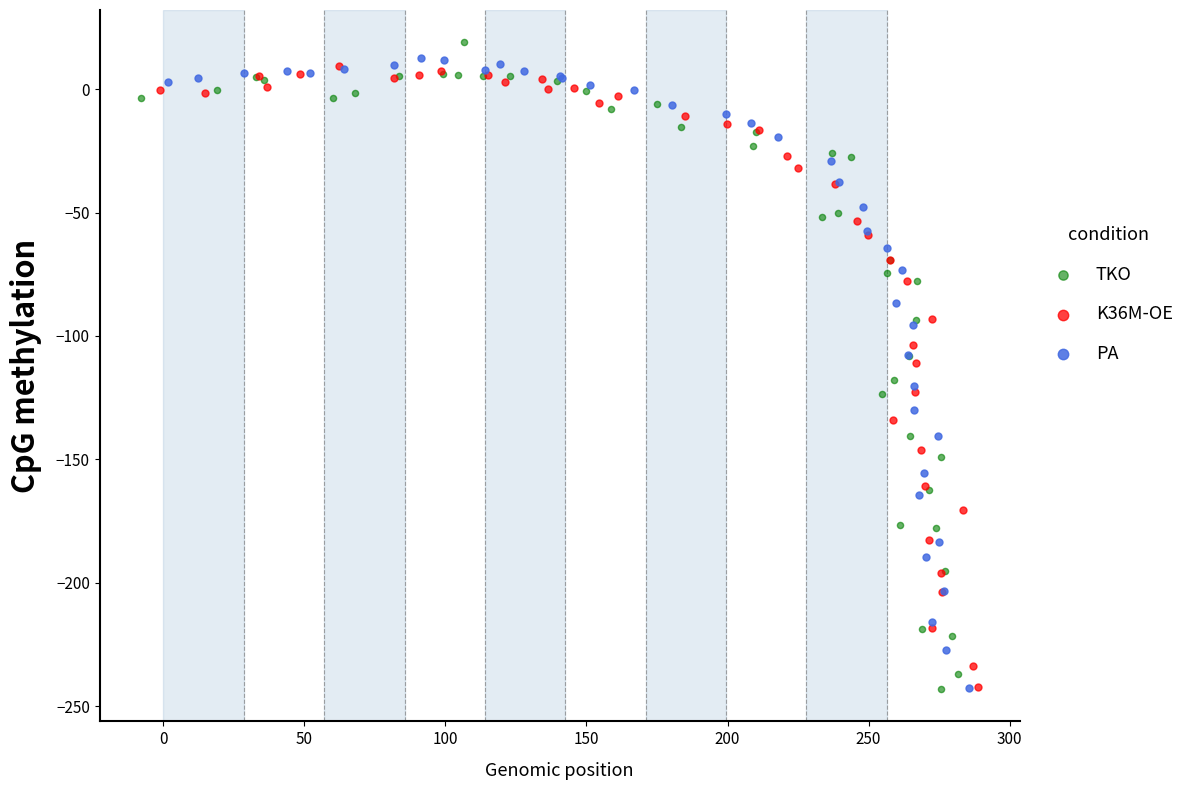

Which series has the largest Y range (max minus min)?

TKO